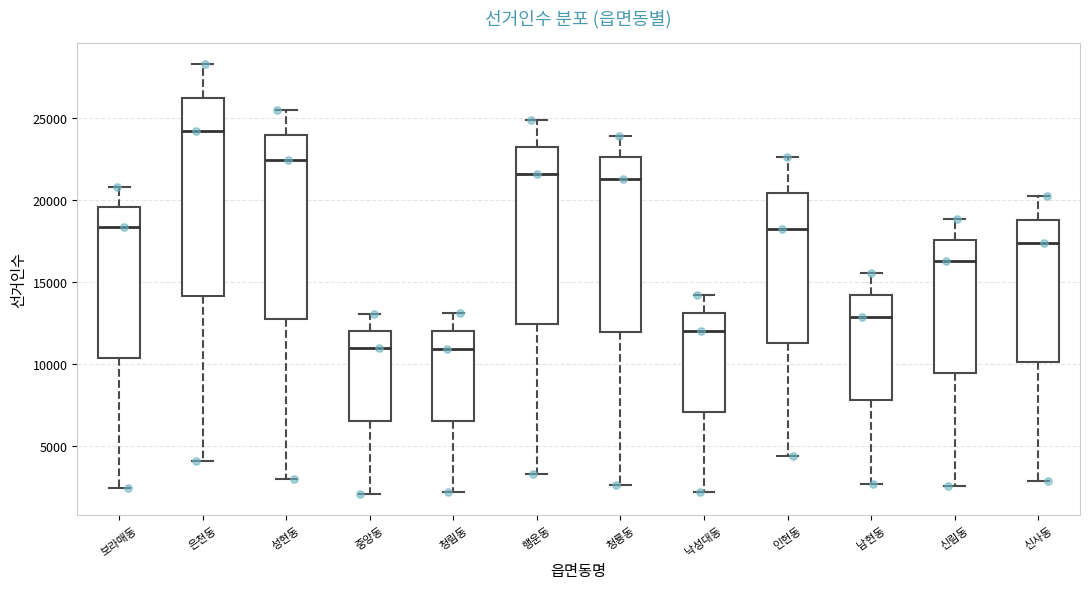

Comparing the boxes themselves (not the whiskers), which one is the tallest?

은천동